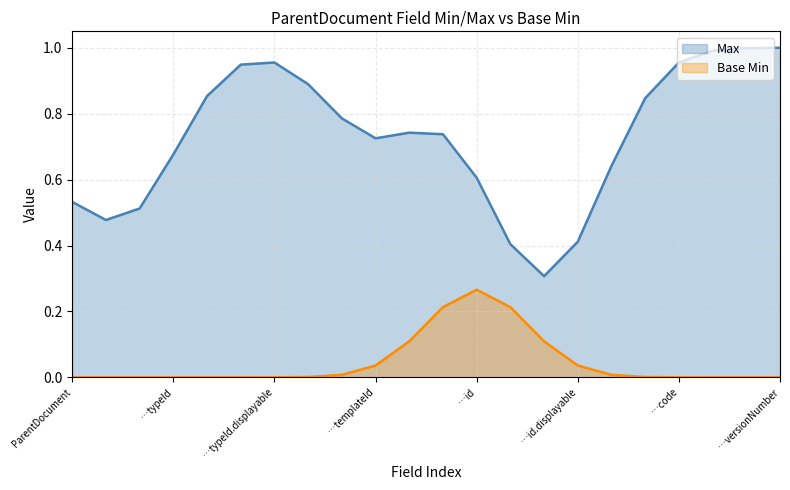

Rank the series by their maximum value, from lowest to highest.

Base Min, Max